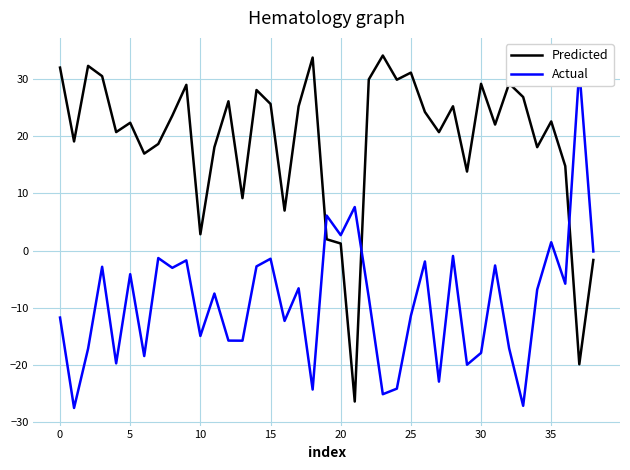

The Predicted series shows 31.2 at 5. True or false?

False